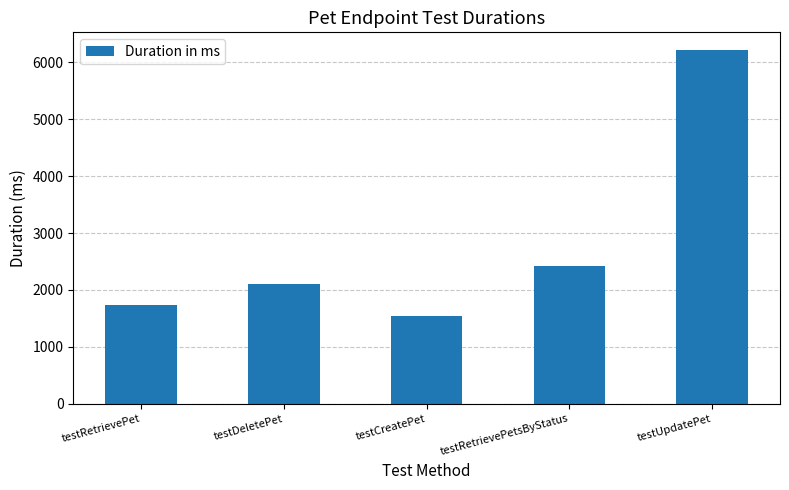

Are the bars horizontal?

No